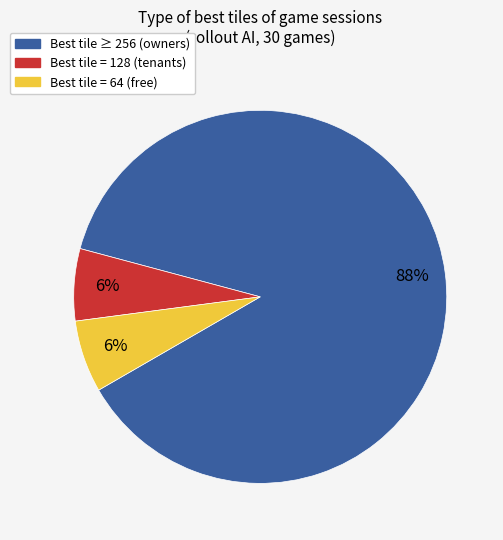

How many slices are in this pie chart?

3